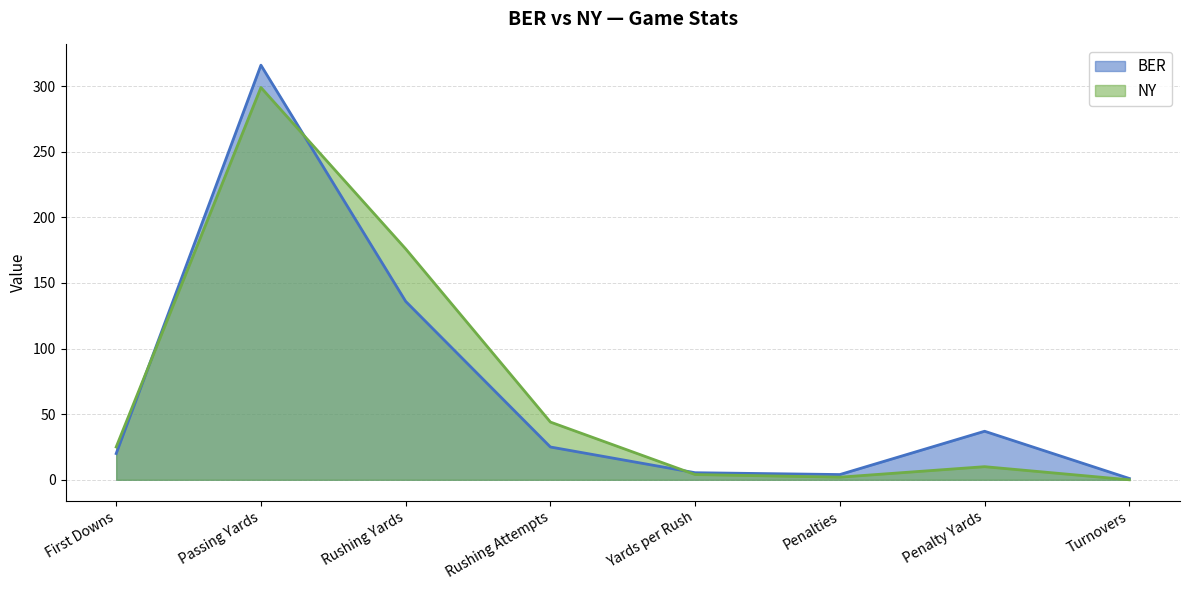

Is the value of NY at Turnovers greater than the value of BER at First Downs?

No